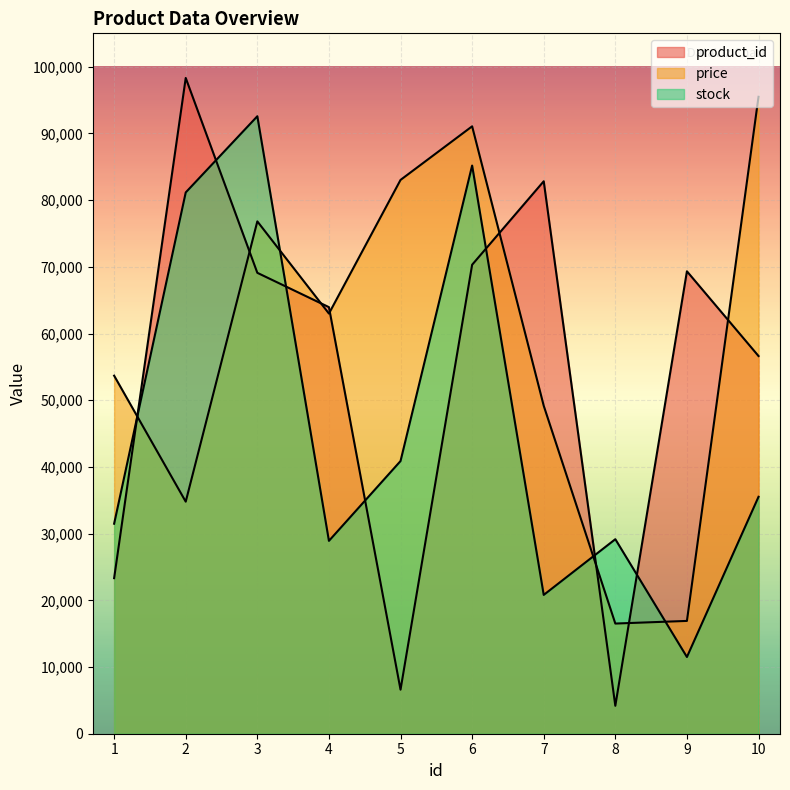

What is the value of the stock point at the 8th from the left?

29161